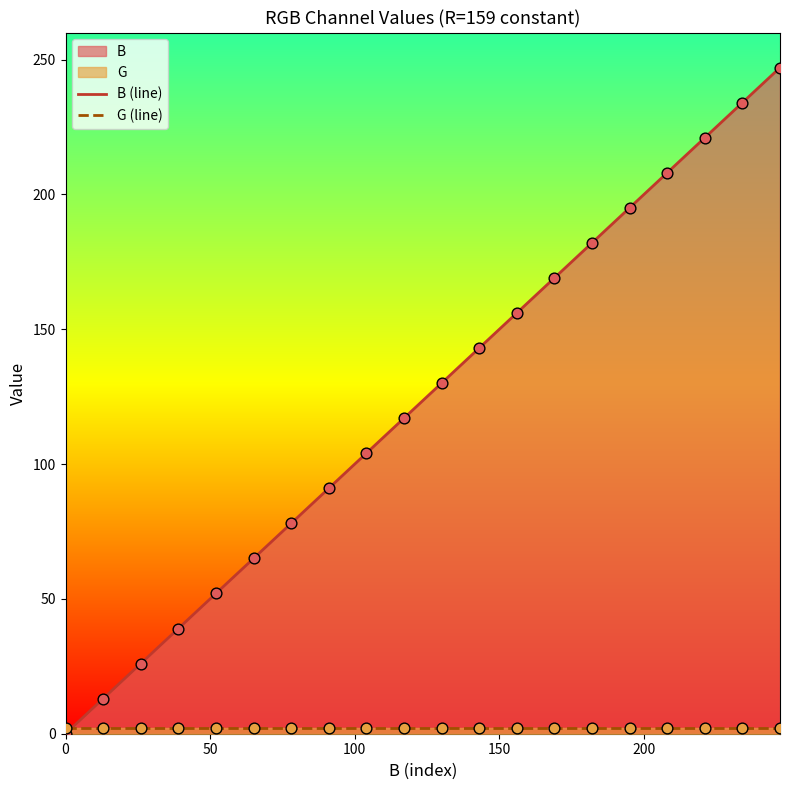

At how many categories does at least one series exceed 165?

7